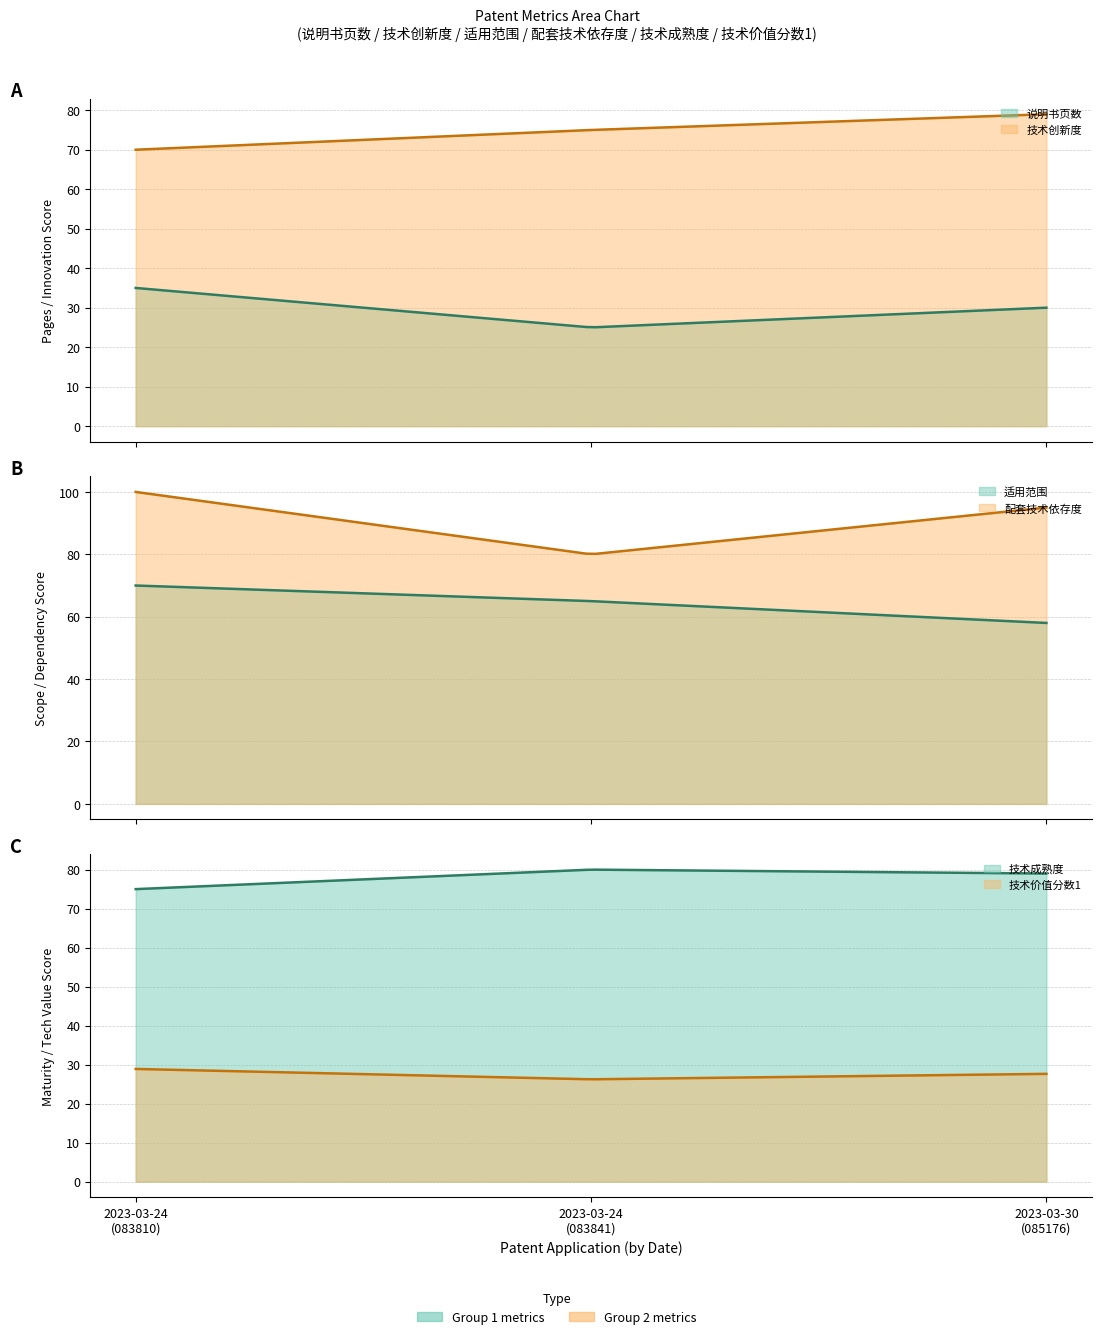

What is the smallest value displayed?

25.0